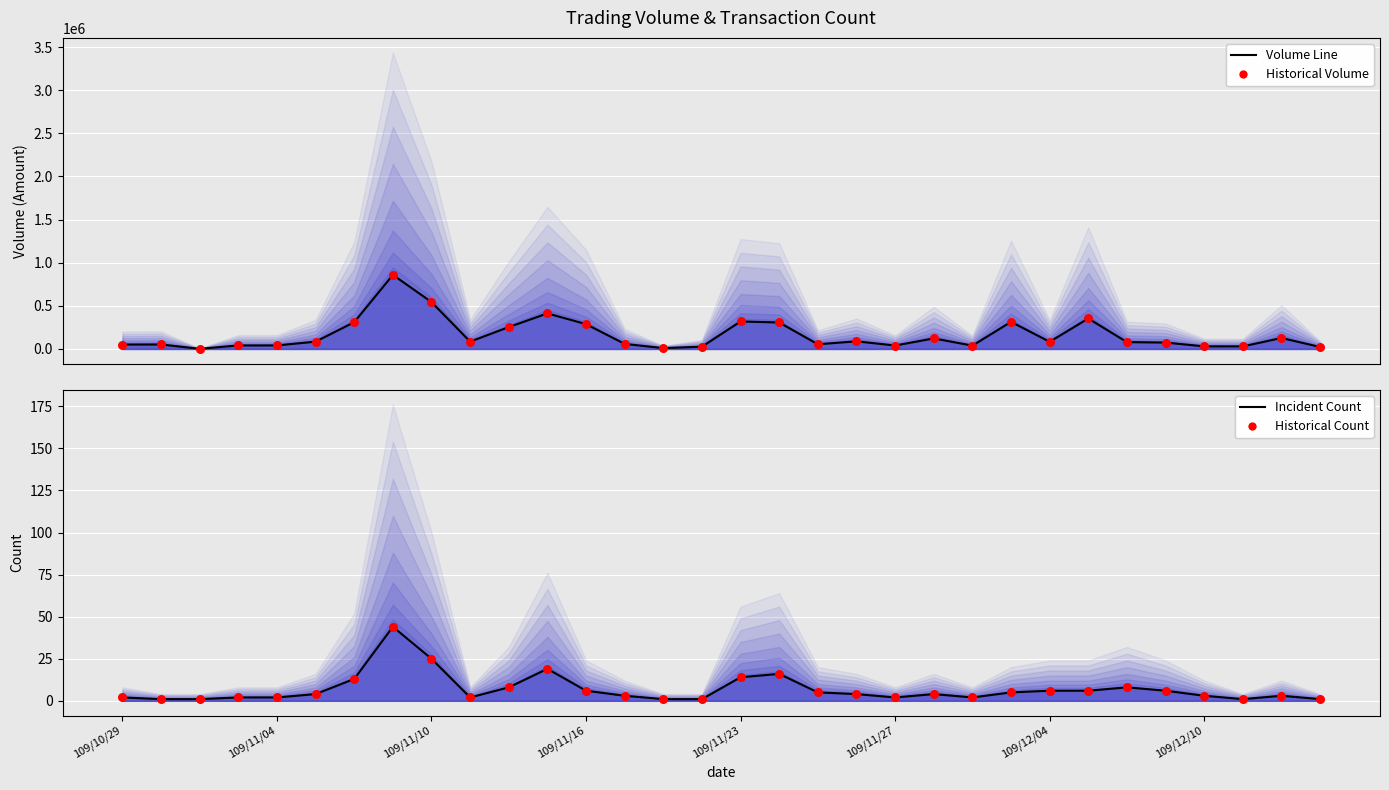

Which series has the largest total across all categories?

Volume Line